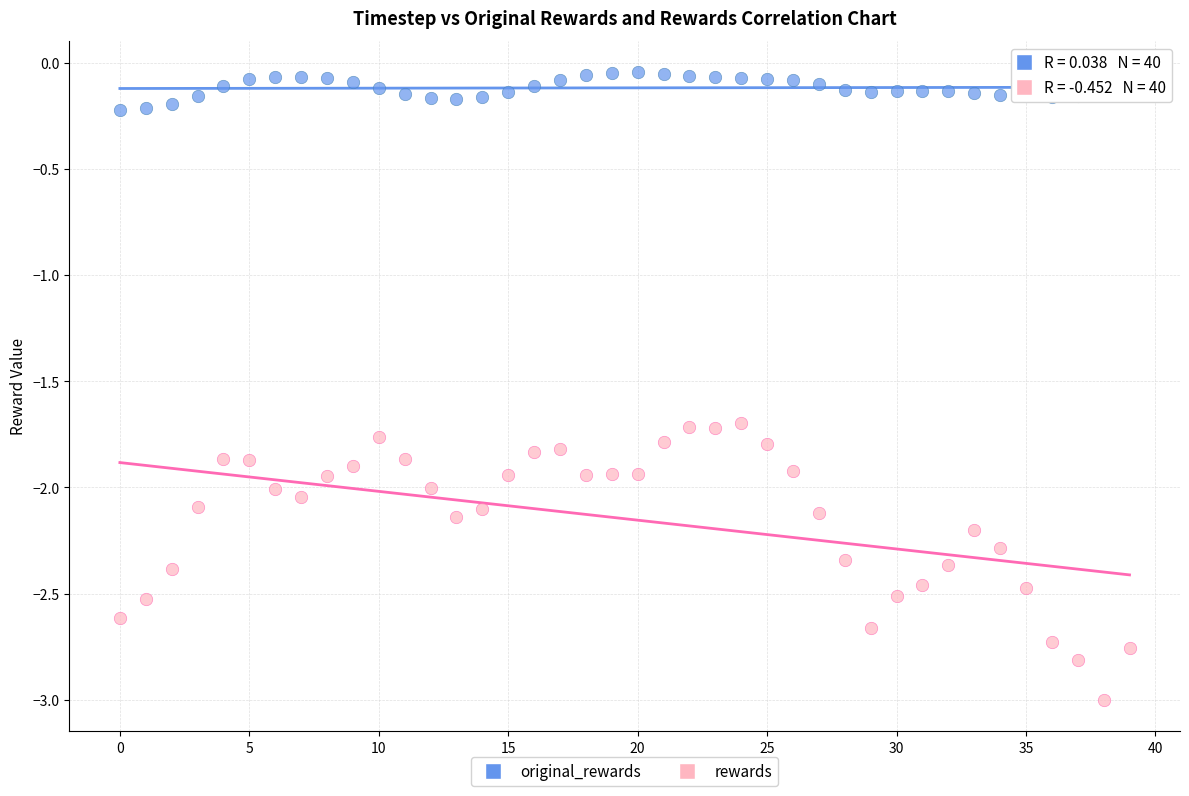

Across all data points, what is the range of Y values (max minus min)?

3.0